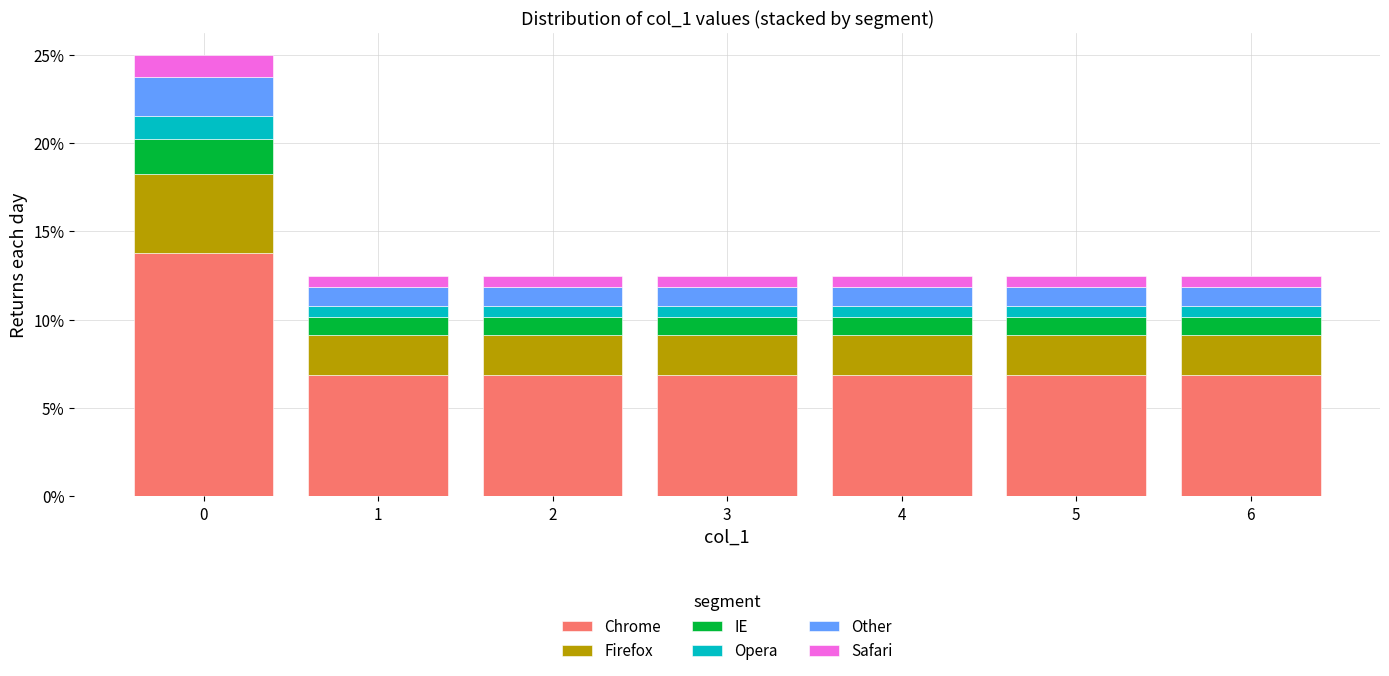

Is it true that Chrome equals 6.9 at 4?

True